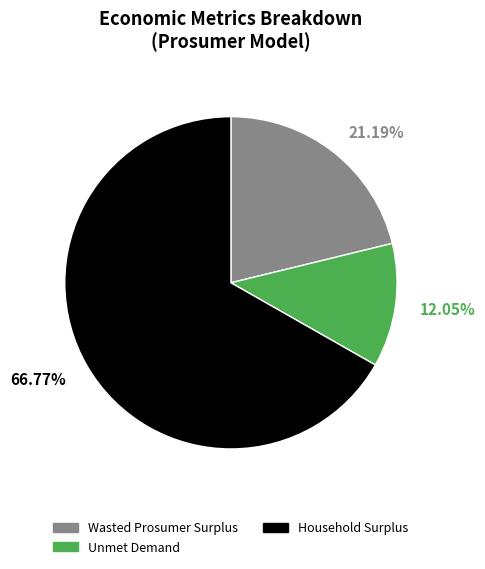

To the nearest percent, what portion does Household Surplus represent?

67%